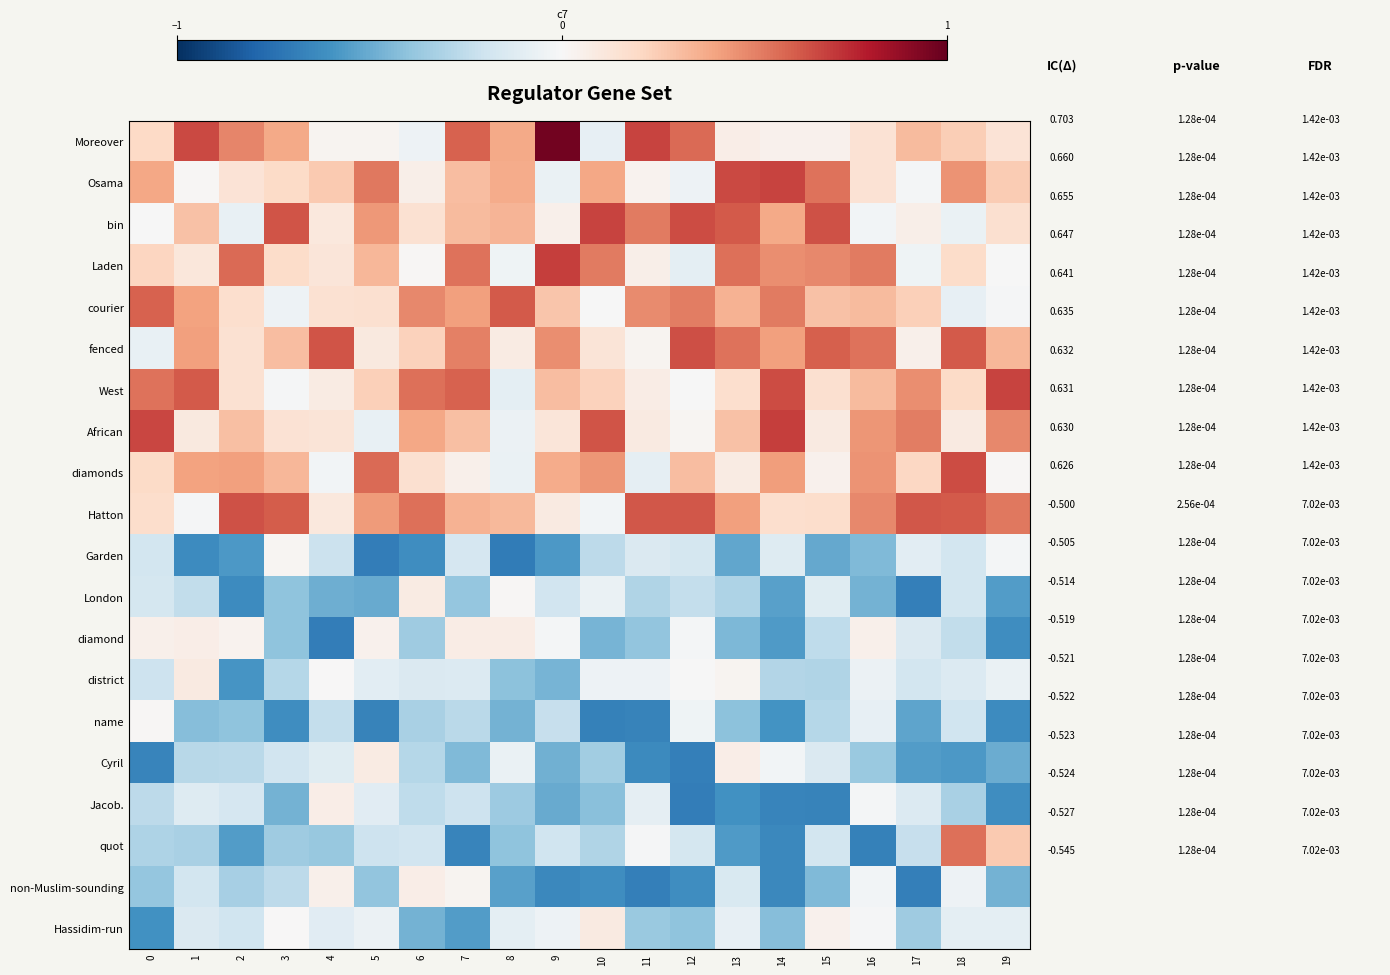

Which label corresponds to the largest value in the chart?

9